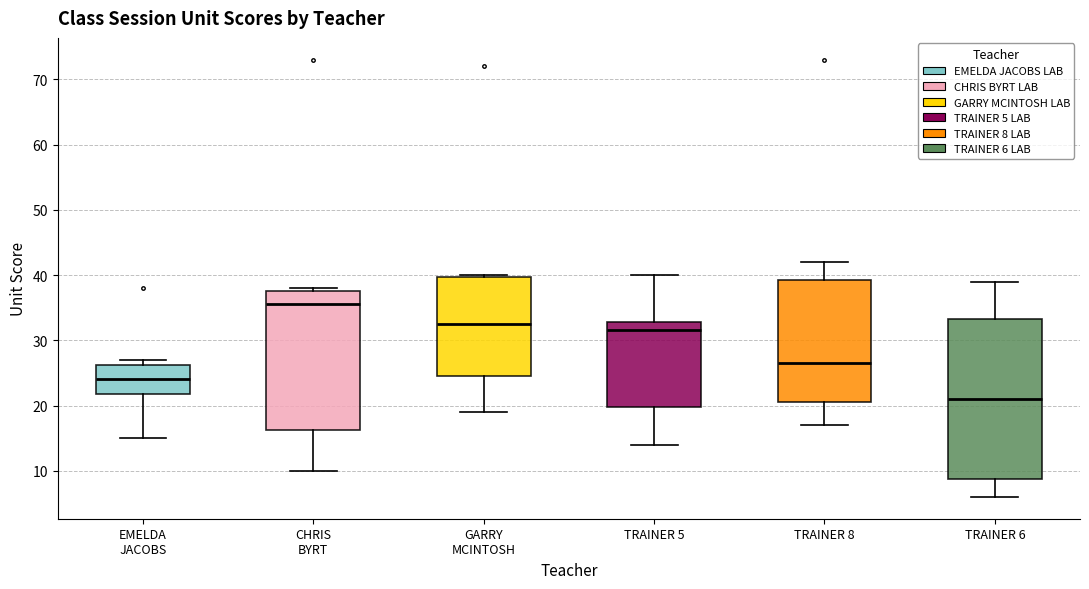

Which box's median line is the highest?

CHRIS BYRT